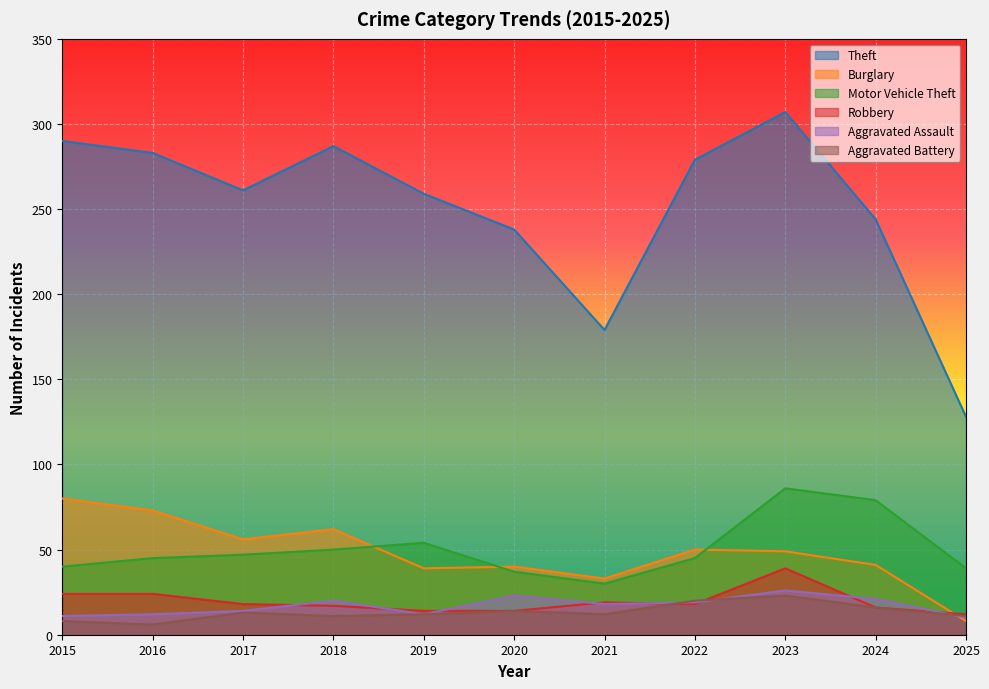

What is the difference between the highest and lowest values at 2015?

282